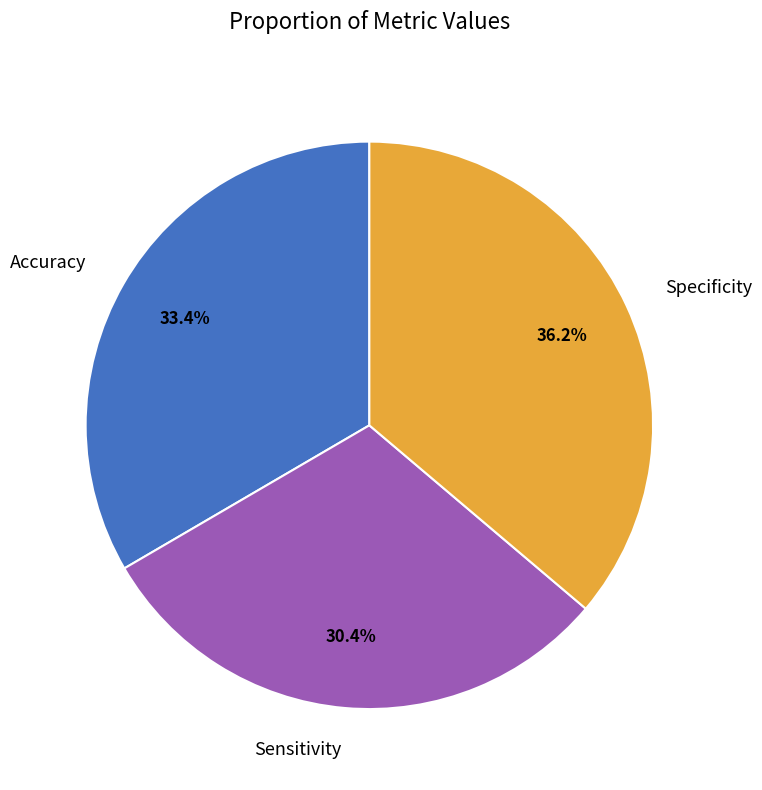

Which slice is the largest?

Specificity